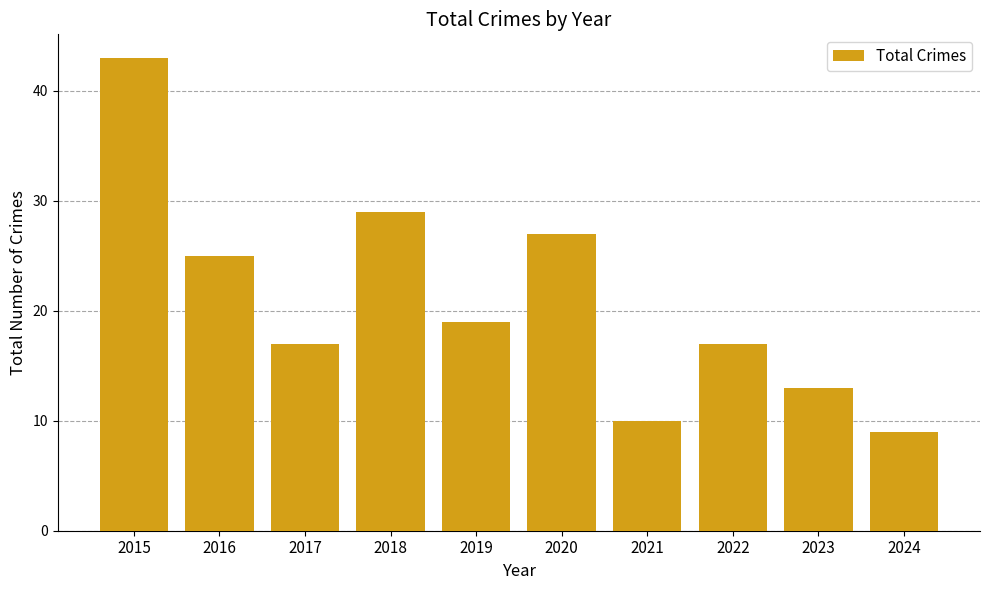

Which label corresponds to the smallest value in the chart?

2024